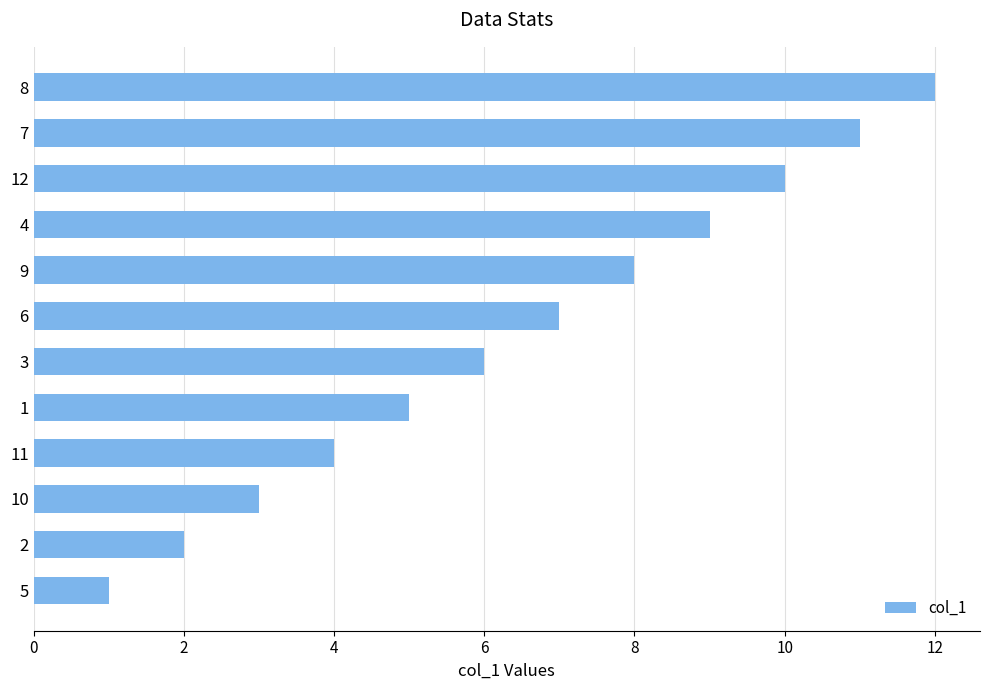

At which category does the chart reach its peak across all series?

8